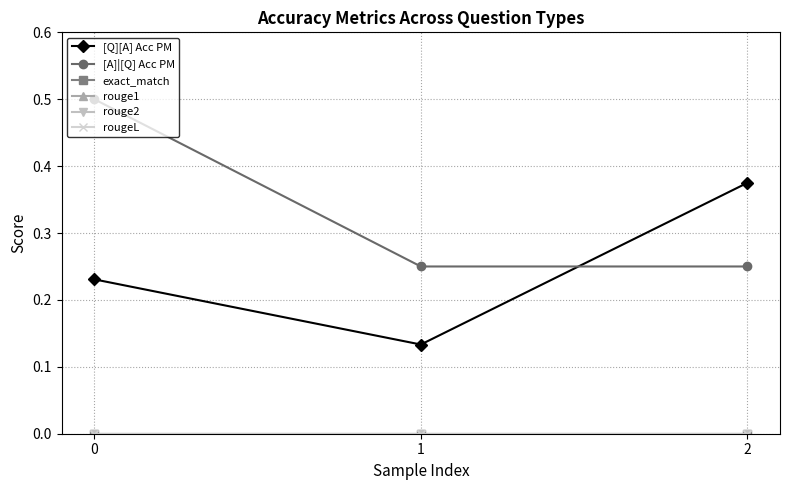

What is the value of the [Q][A] Acc PM point at the 3rd from the left?

0.4